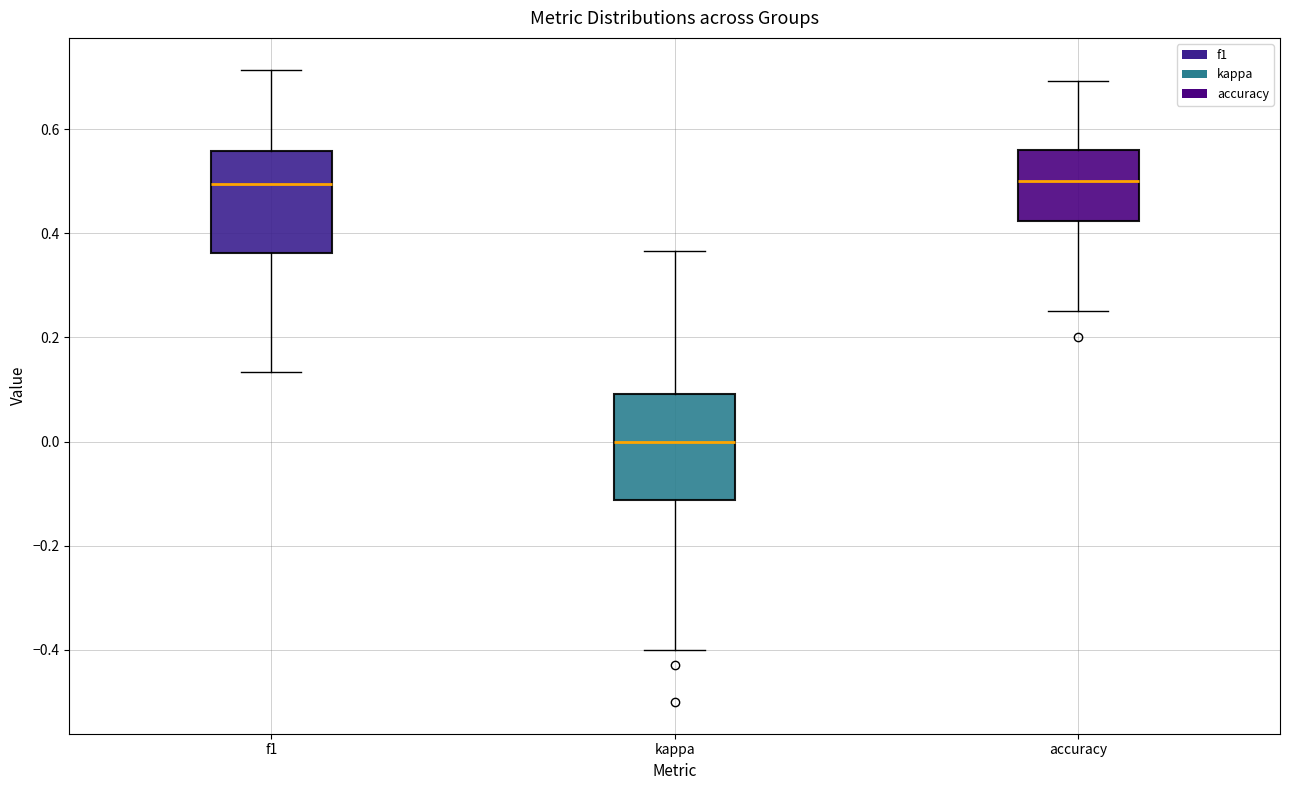

Which box has the lowest median line?

kappa